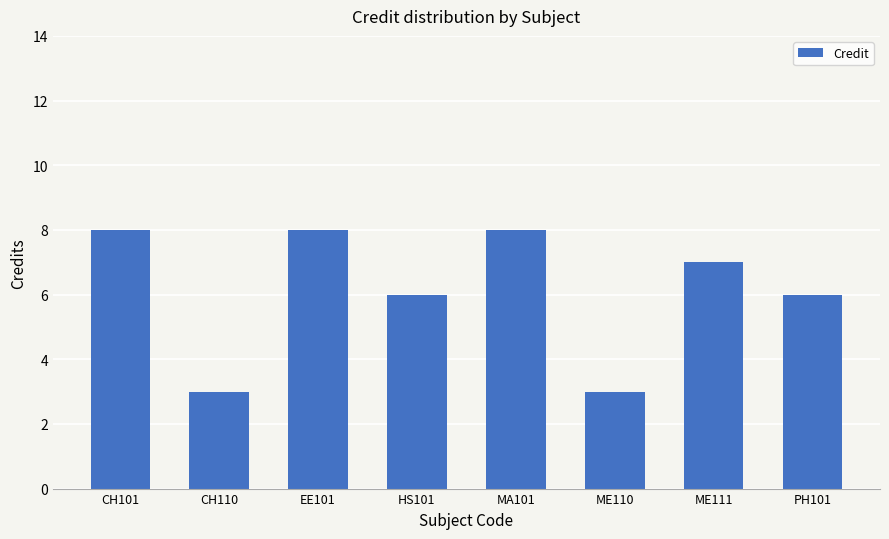

How many bars are there in total?

8